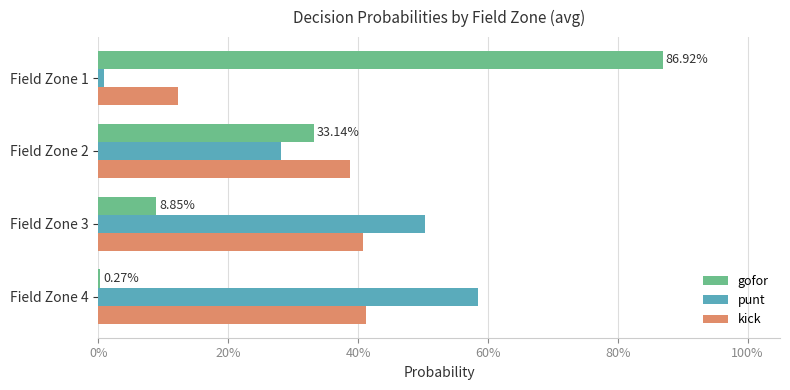

At how many categories does at least one series exceed 0?

4